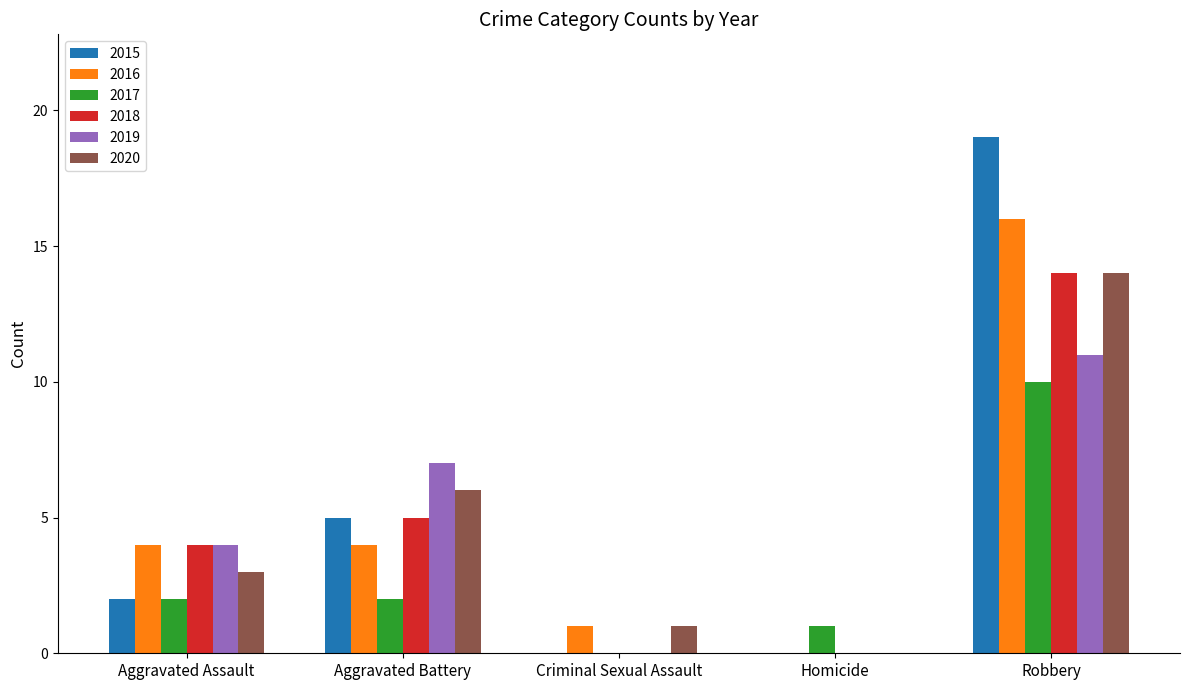

At which category is the sum across all series the highest?

Robbery